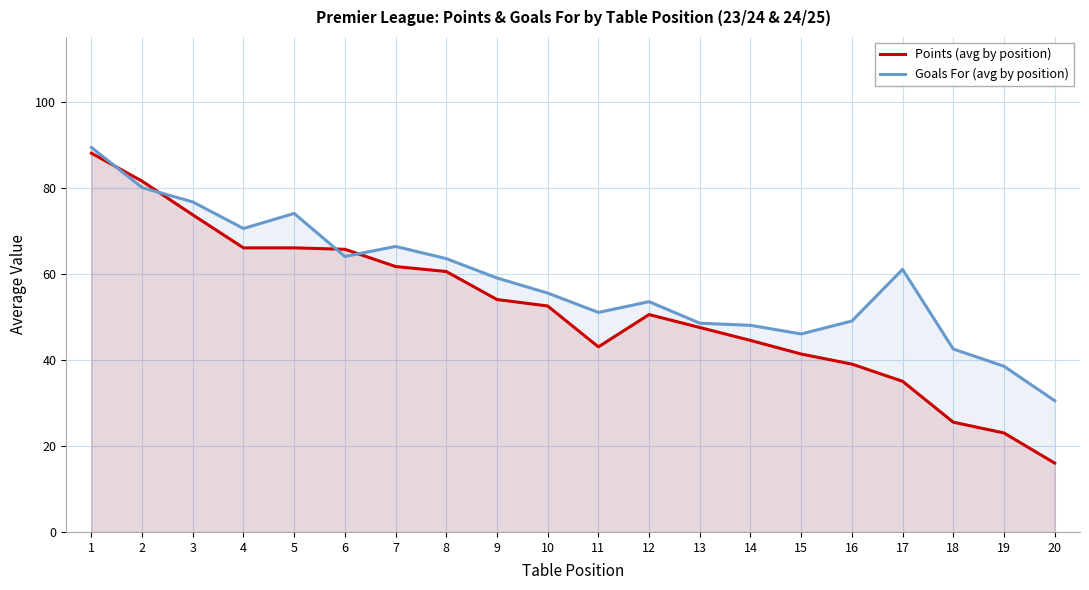

Does the chart display data point markers on the line(s)?

No